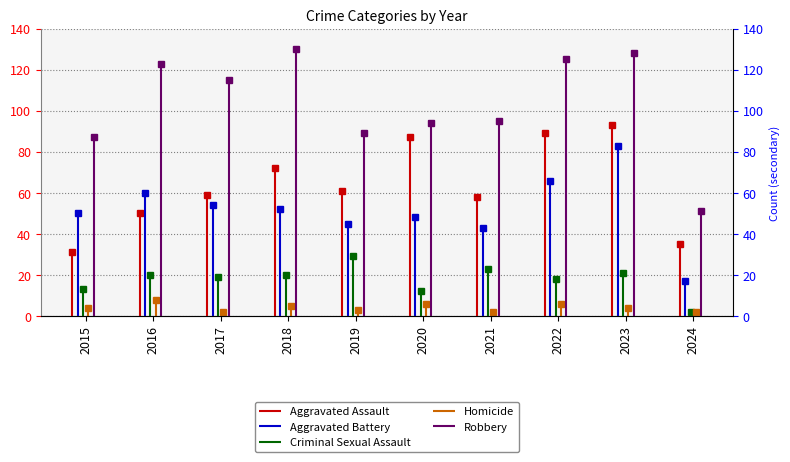

The Criminal Sexual Assault series shows 7 at 2016. True or false?

False